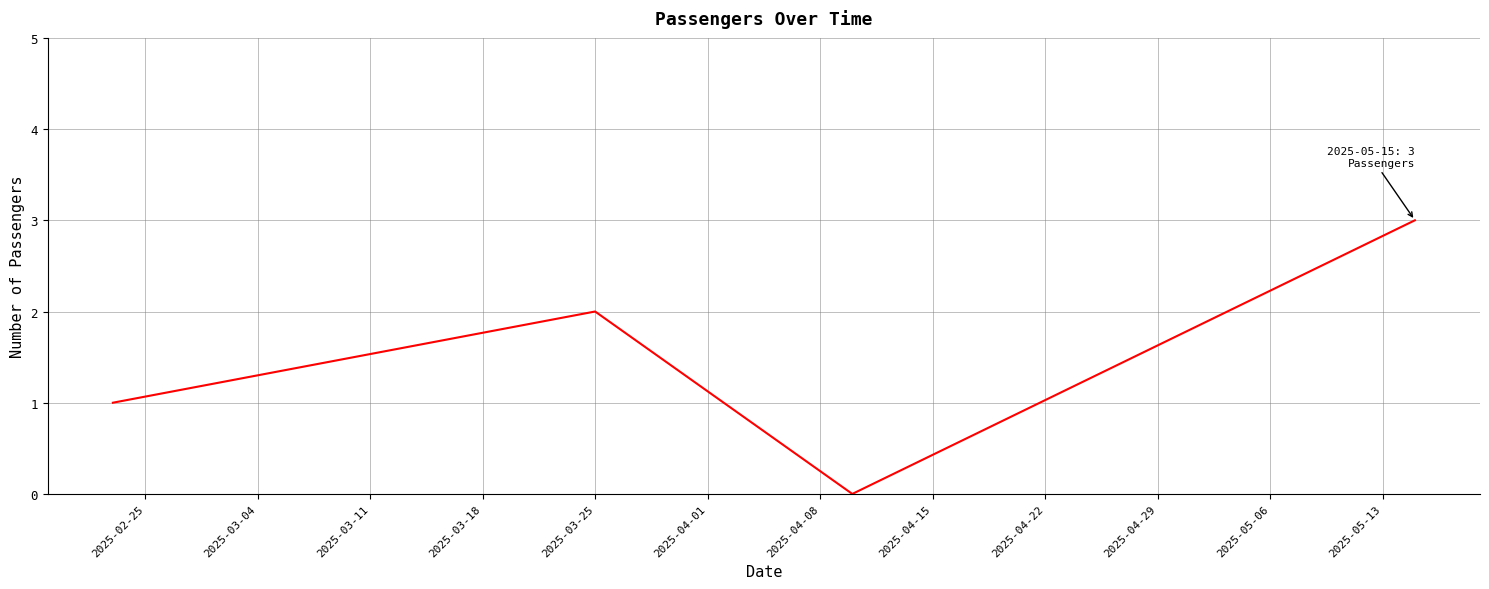

How many interior local valleys (lower than both neighbors) does the data have?

1